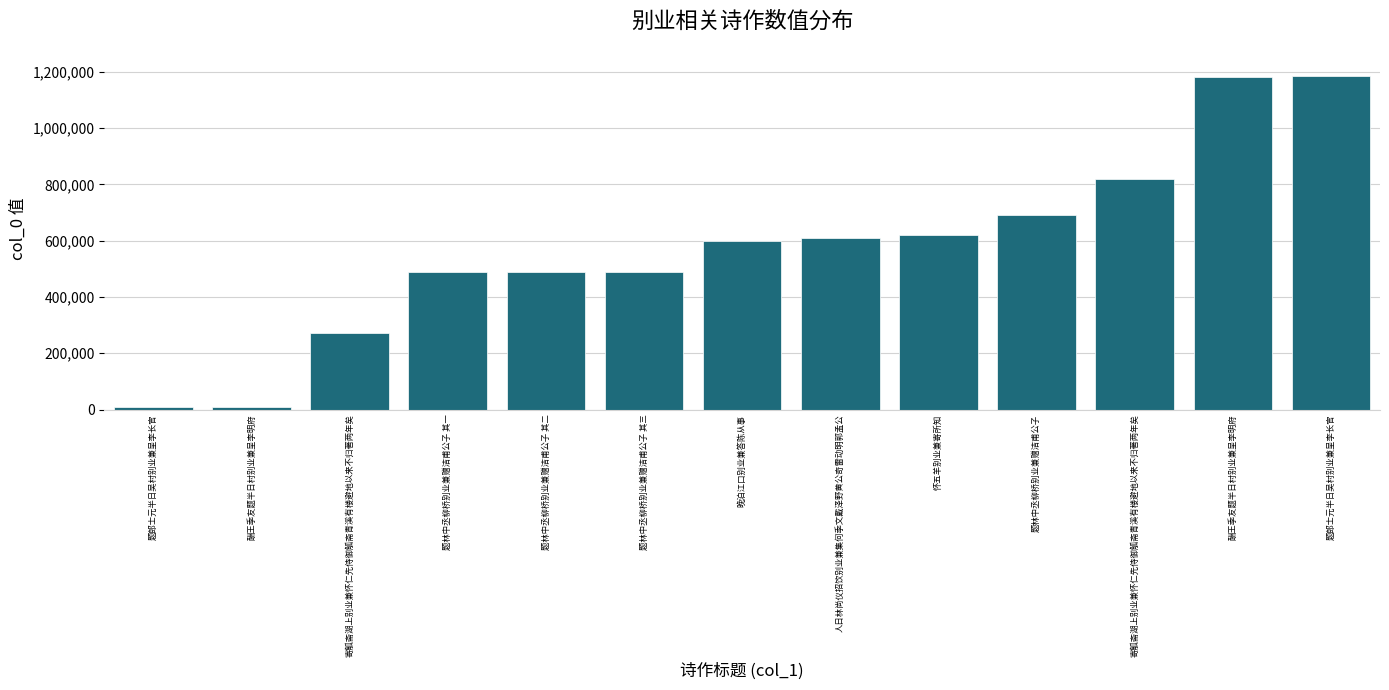

How many bars are there in total?

13